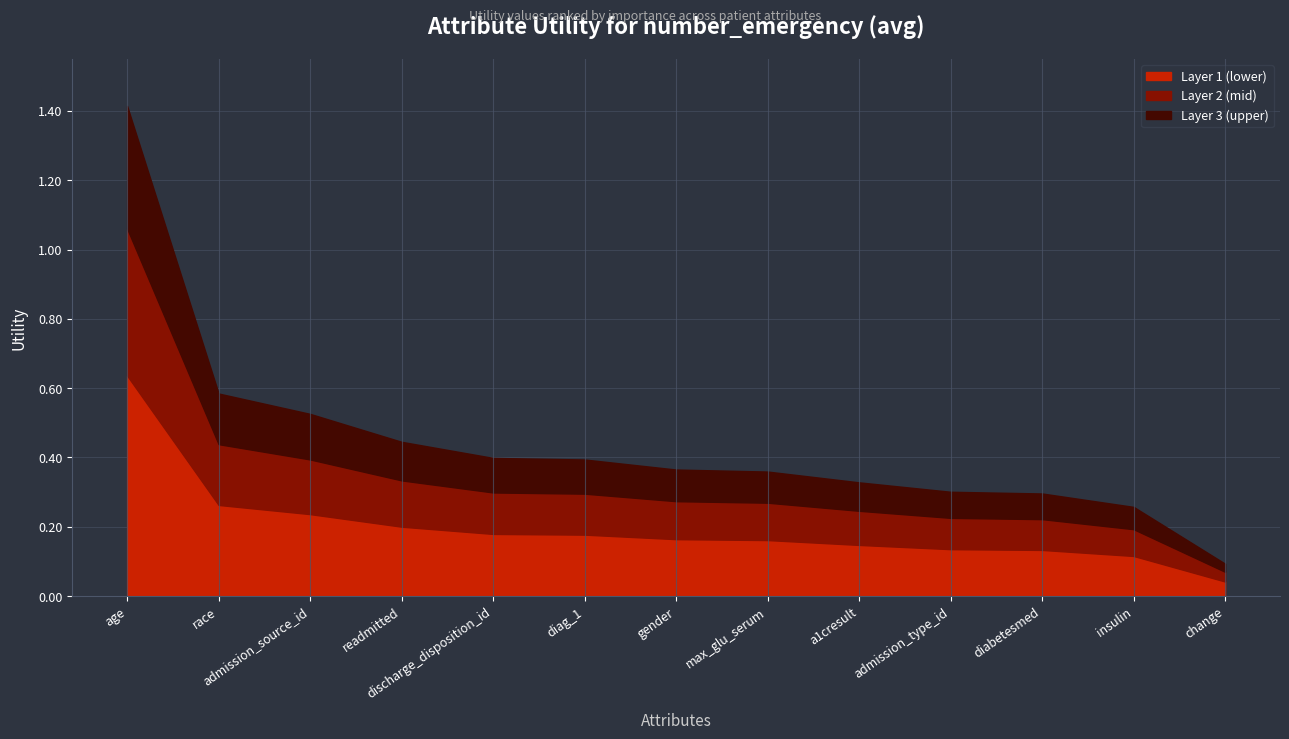

What is the greatest value displayed?

1.4